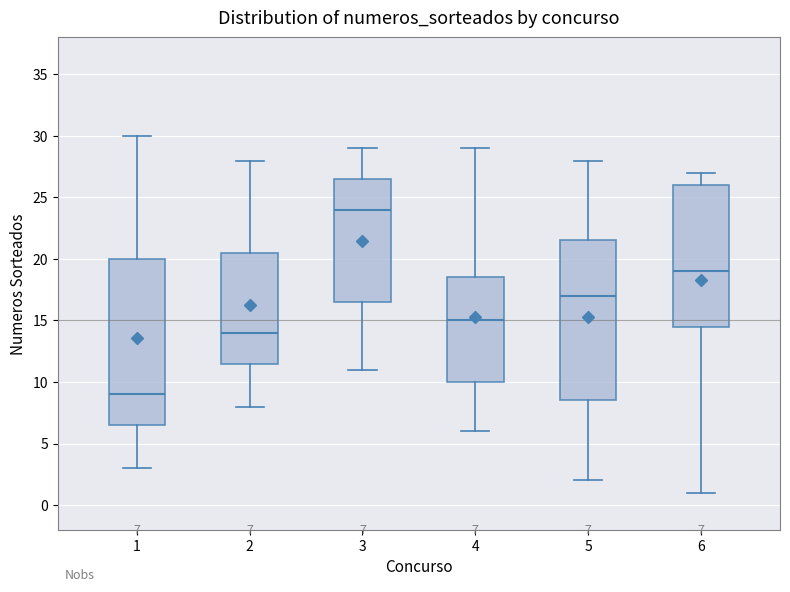

Which box has the lowest median line?

1